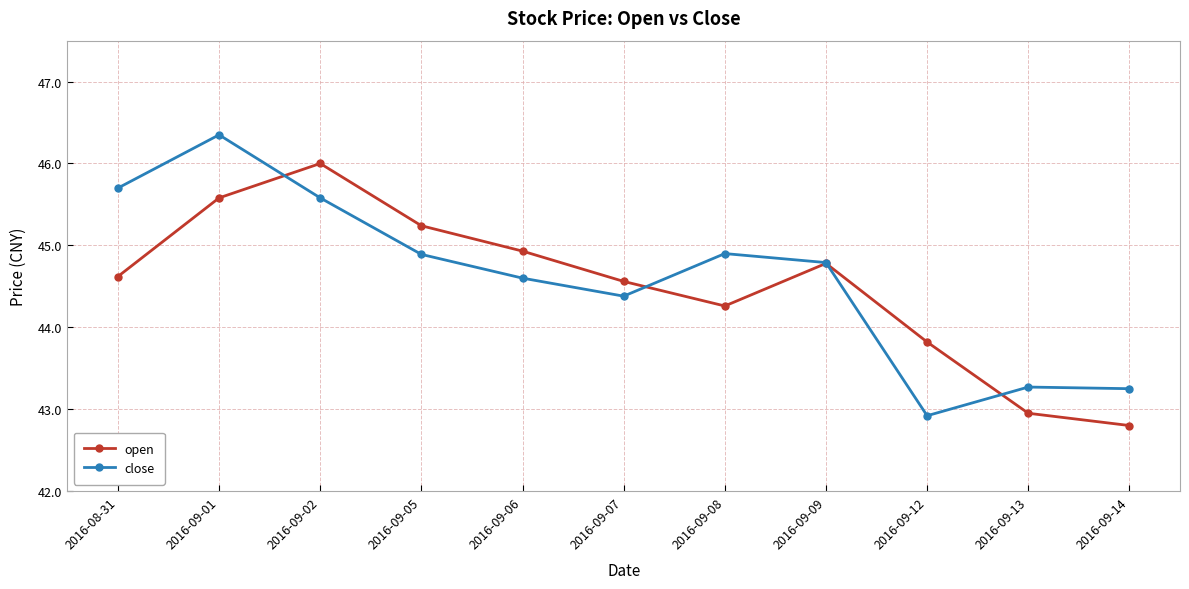

Between which two adjacent categories do close and open first intersect?

2016-09-01 and 2016-09-02